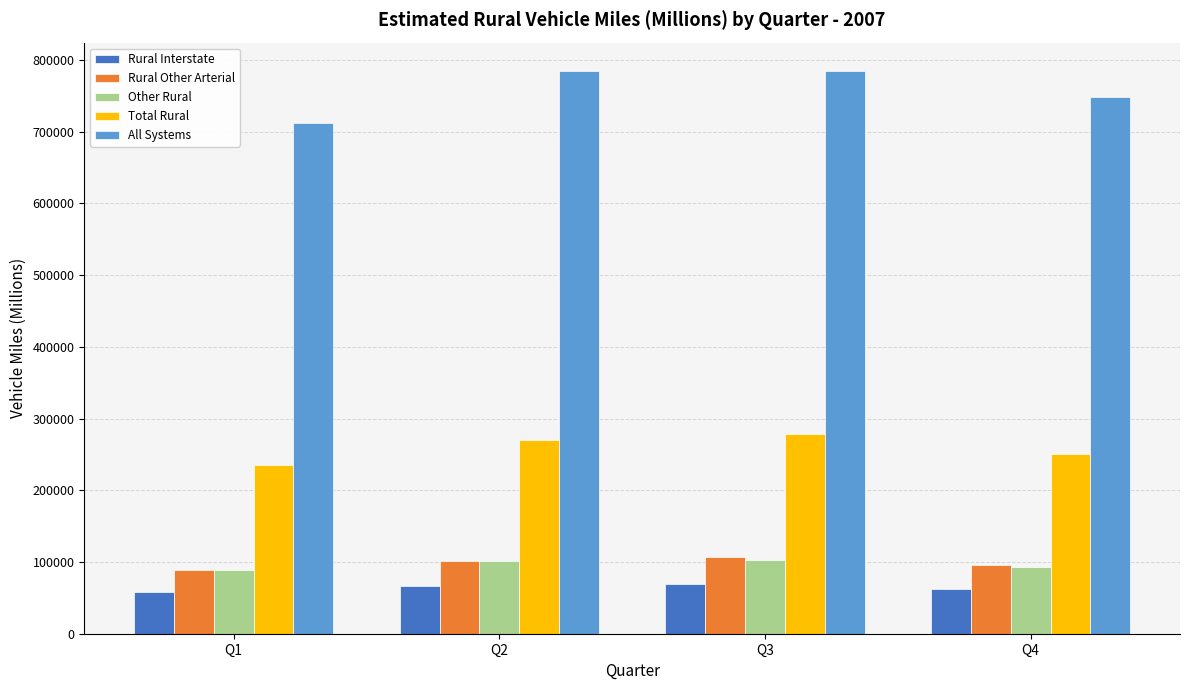

The value of Other Rural at Q1 is 134764. True or false?

False